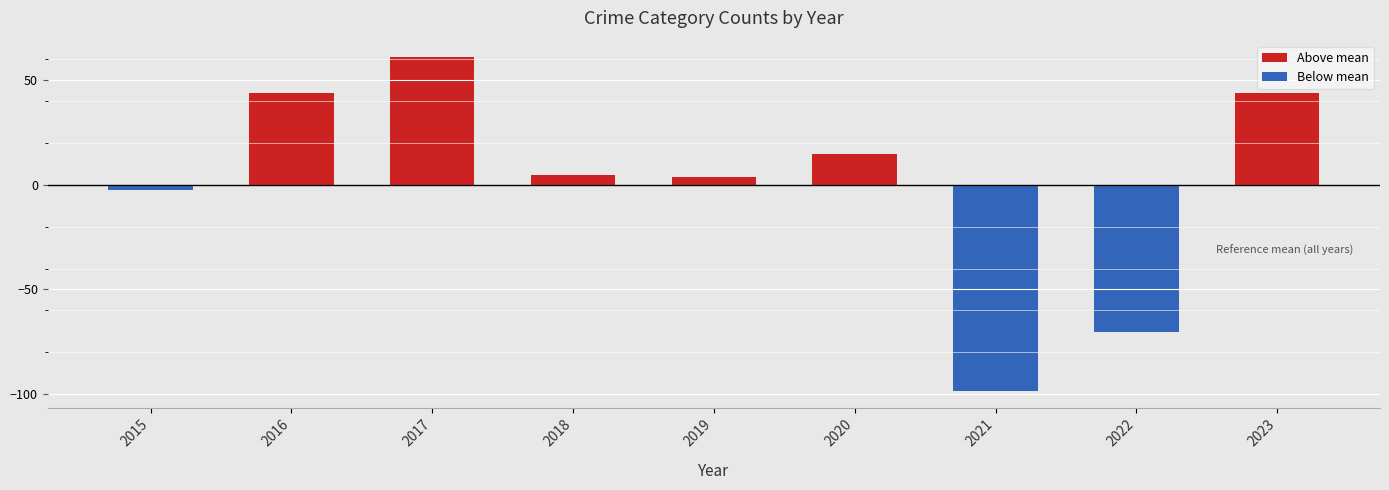

What is the value of the 1st bar from the left?

-2.3